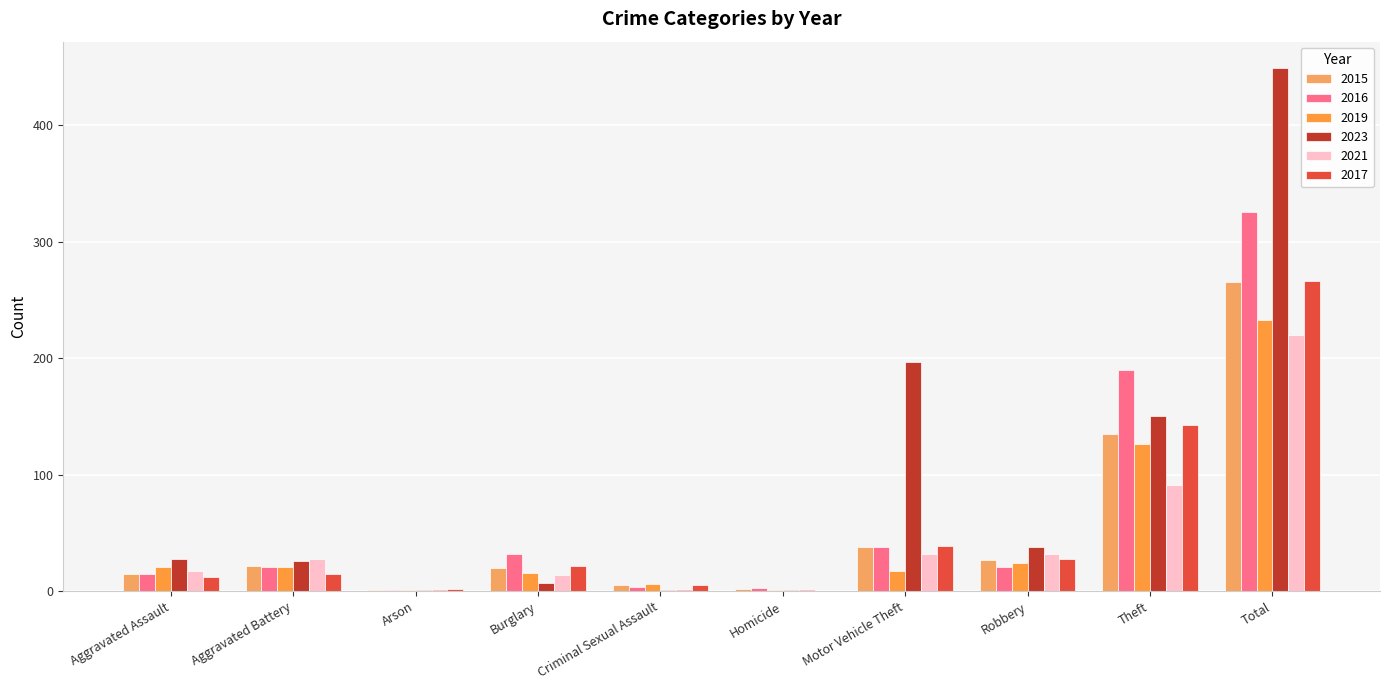

Which category has the highest value across all series?

Total